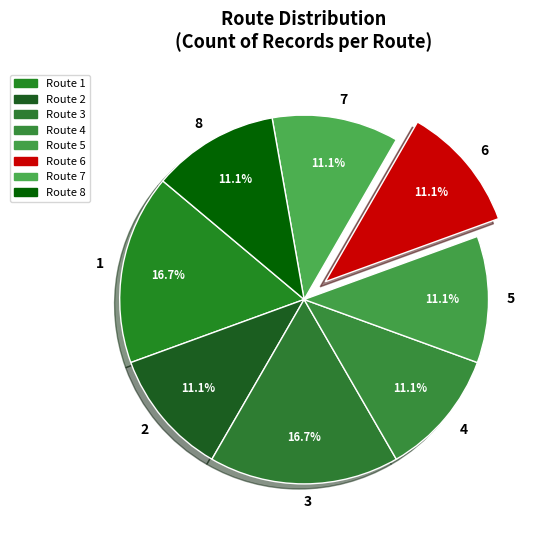

To the nearest percent, what portion does 4 represent?

11%